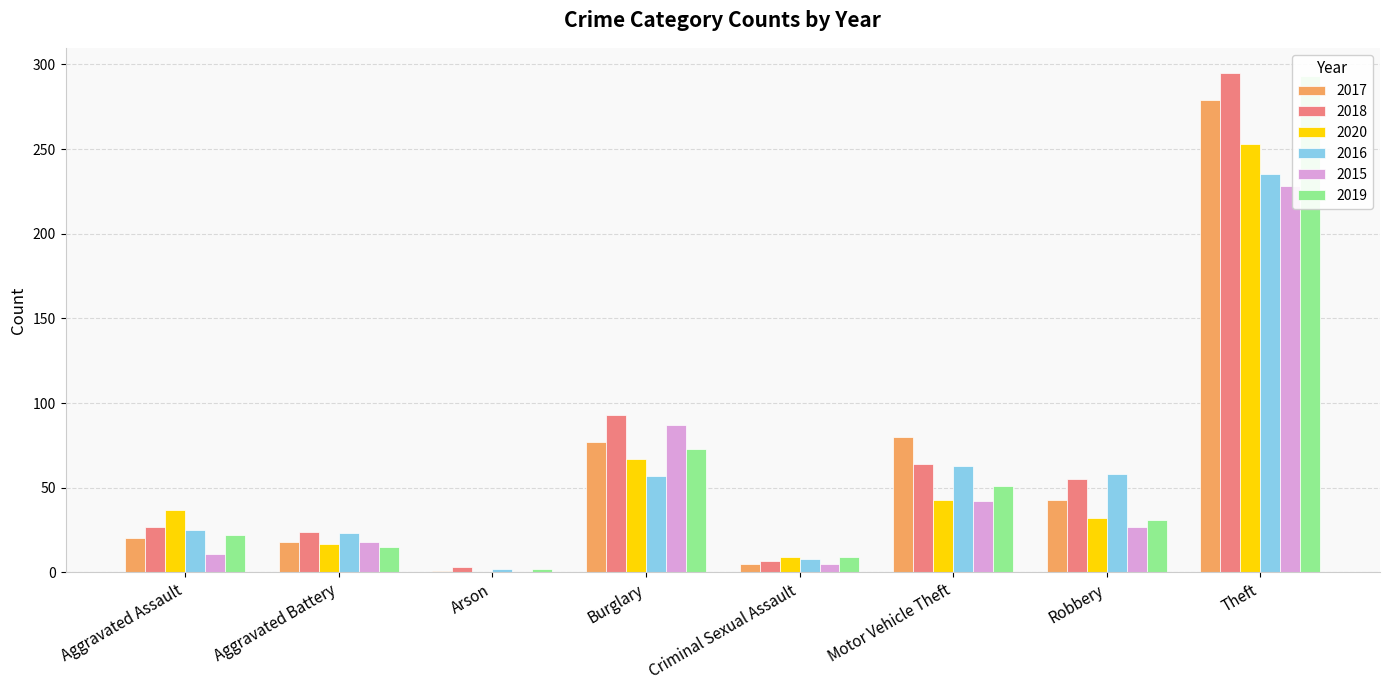

Which series has the largest range (max minus min)?

2018